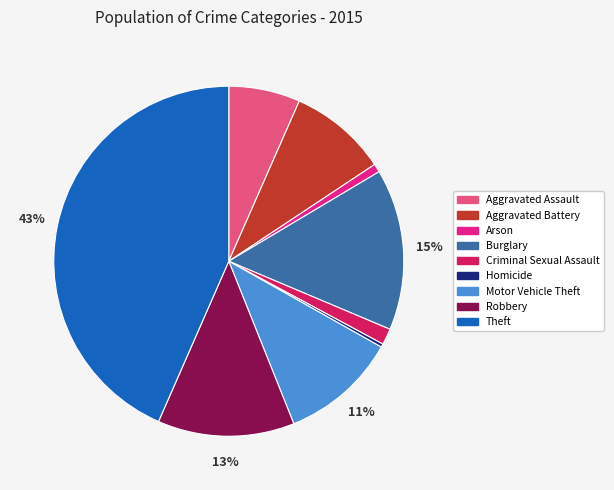

Count the number of slices in the pie.

9